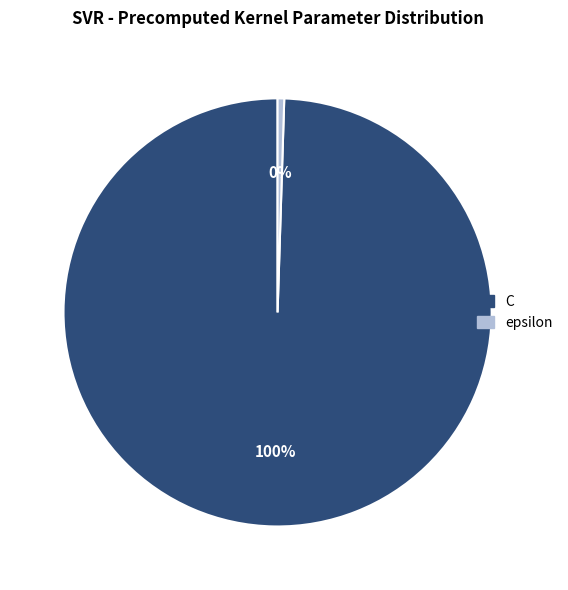

Do C and epsilon together represent more than half of the pie?

Yes